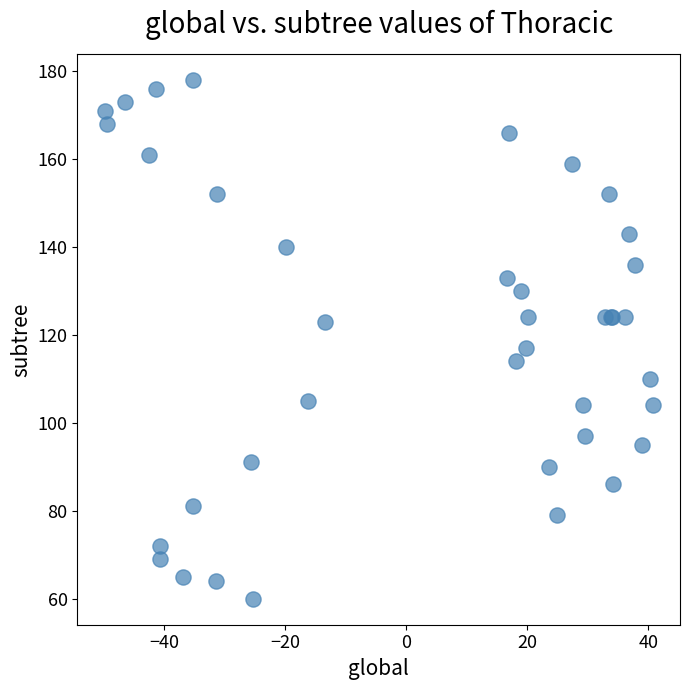

What Y value in the scatter plot is closest to 119?

117